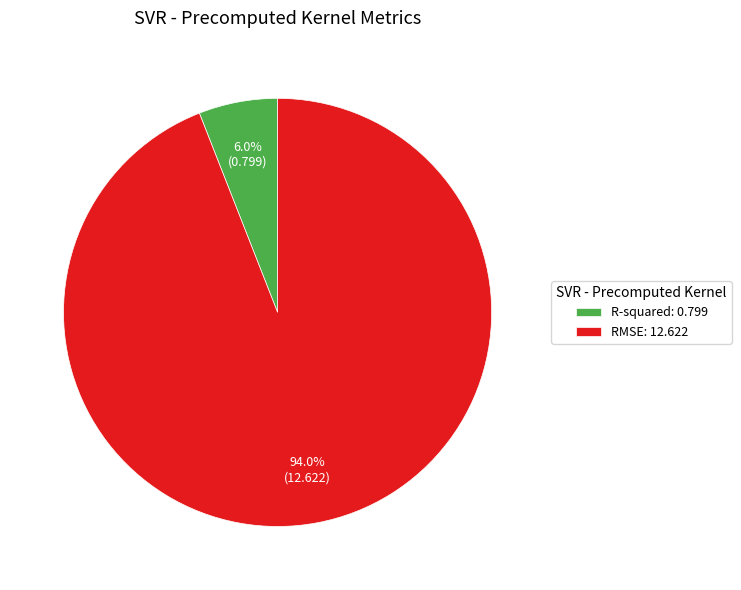

The R-squared slice represents 11% of the pie. True or false?

False